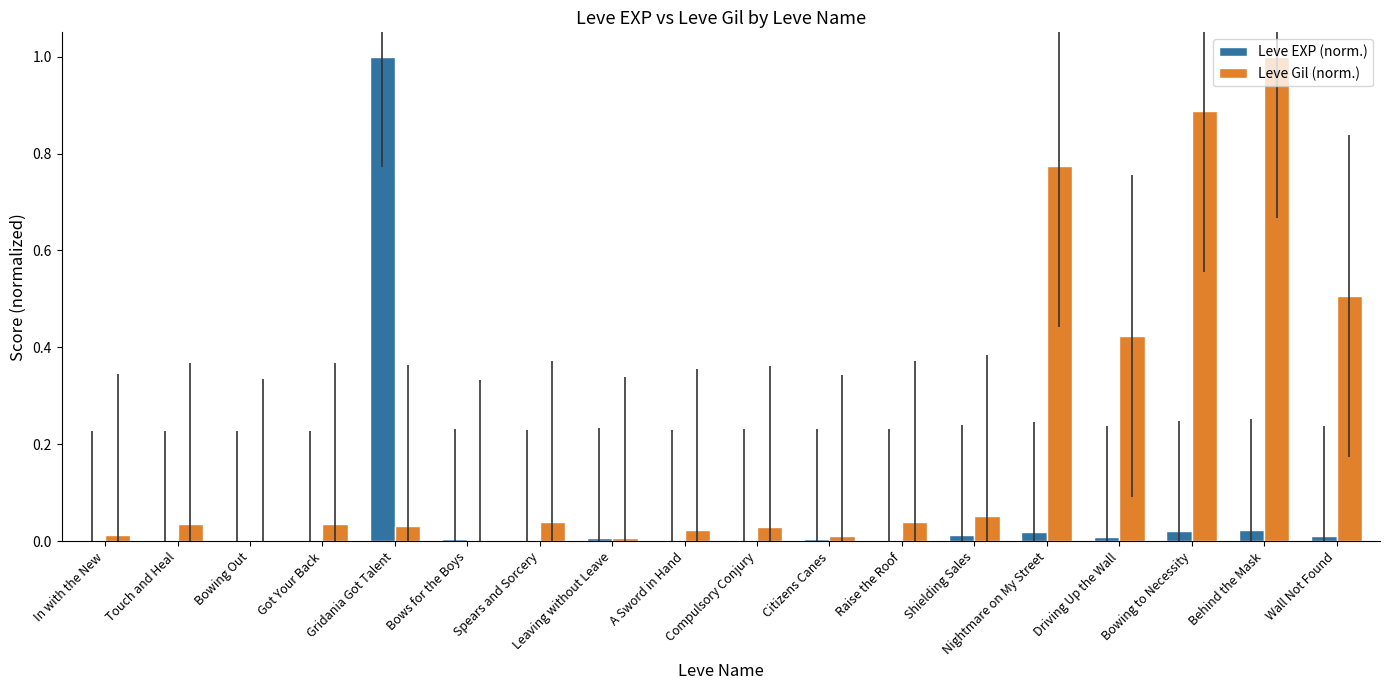

The value of Leve EXP (norm.) at In with the New is 0.0. True or false?

True